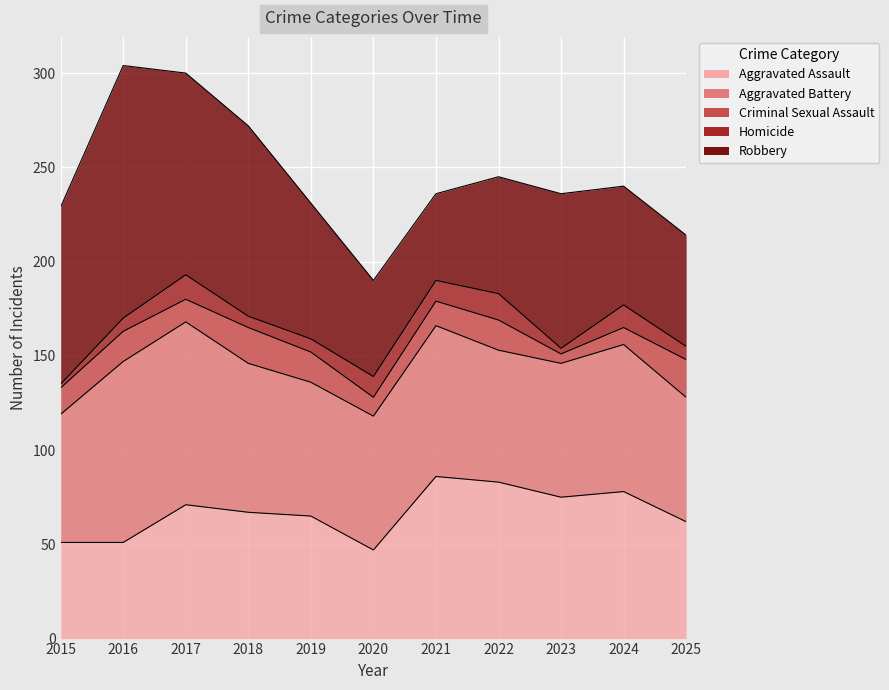

At which label is Homicide closest to 8?

2016